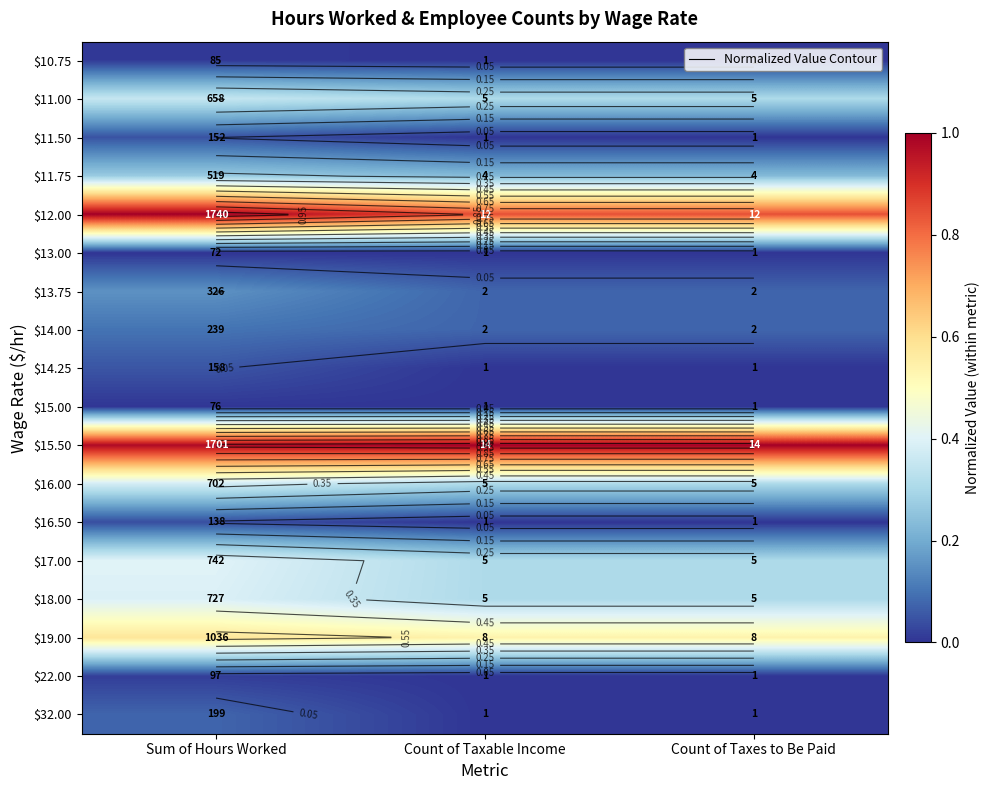

Count the number of data series in this chart.

18